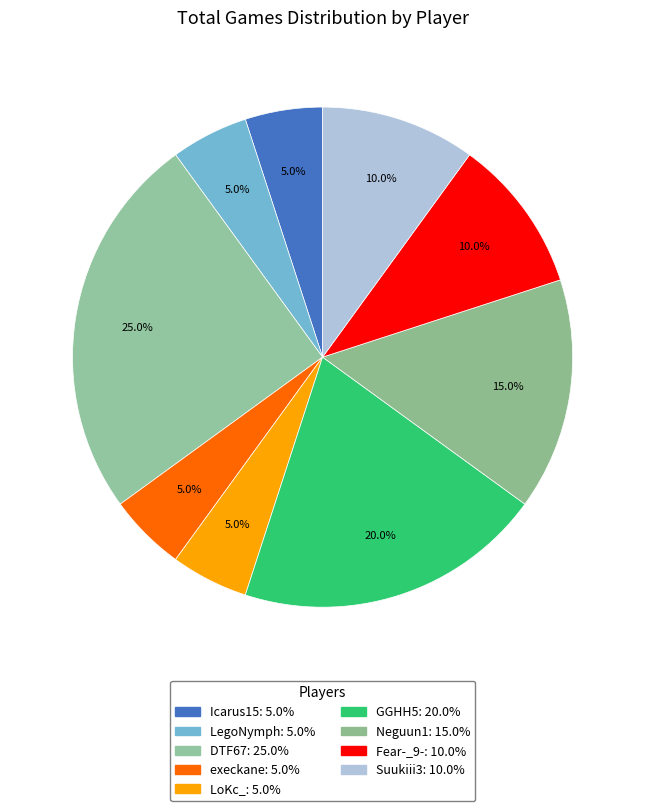

Combined, what portion of the pie is DTF67 and execkane?

30.0%